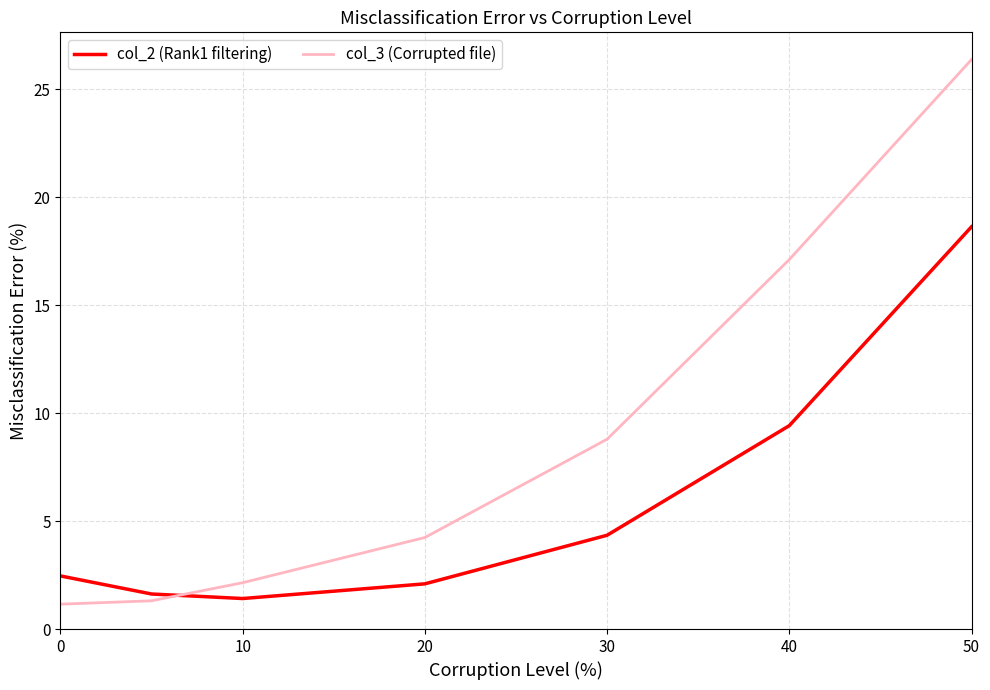

Which series ends up on top after the final intersection of col_2 (Rank1 filtering) and col_3 (Corrupted file)?

col_3 (Corrupted file)